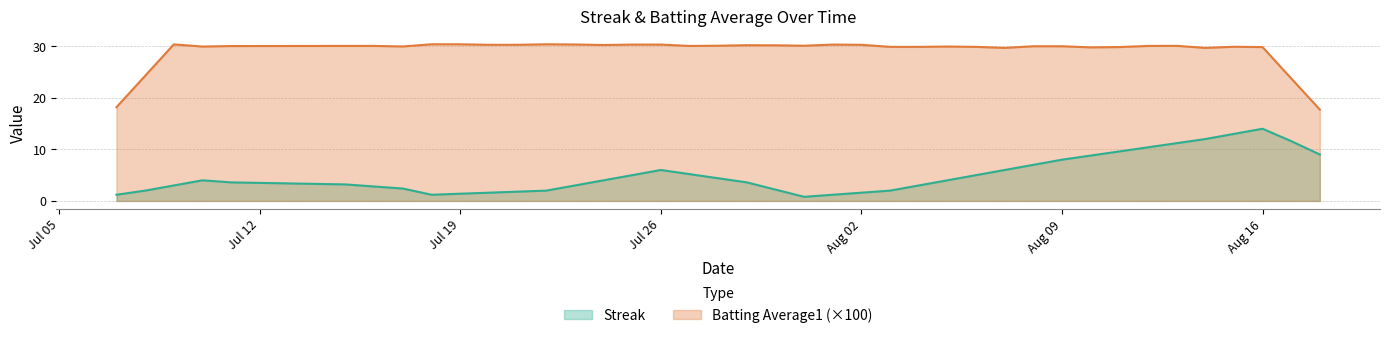

What is the greatest value displayed?

30.4